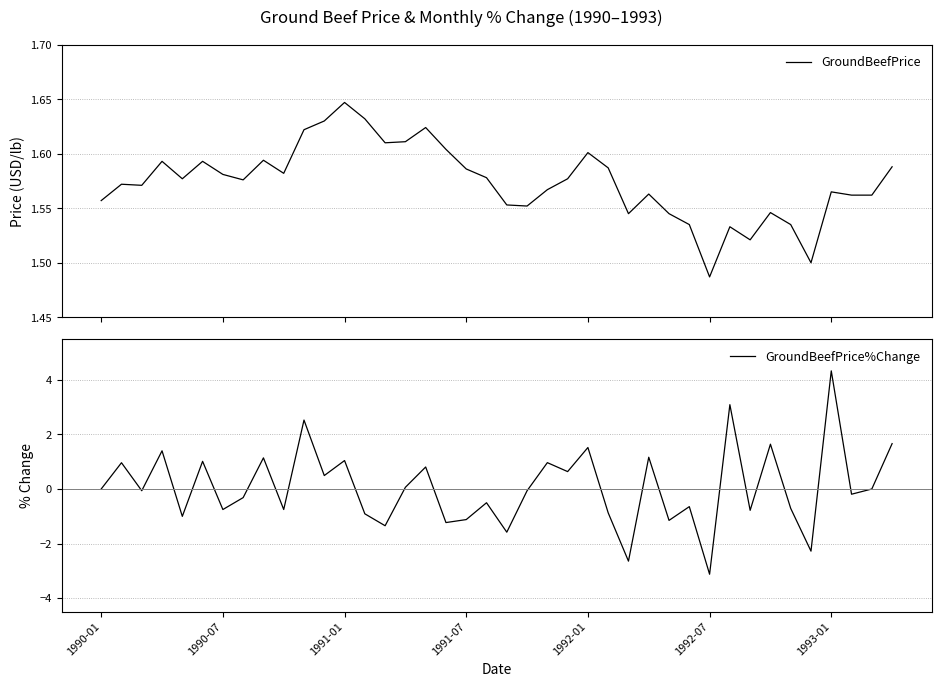

What position from the right is 34?

6